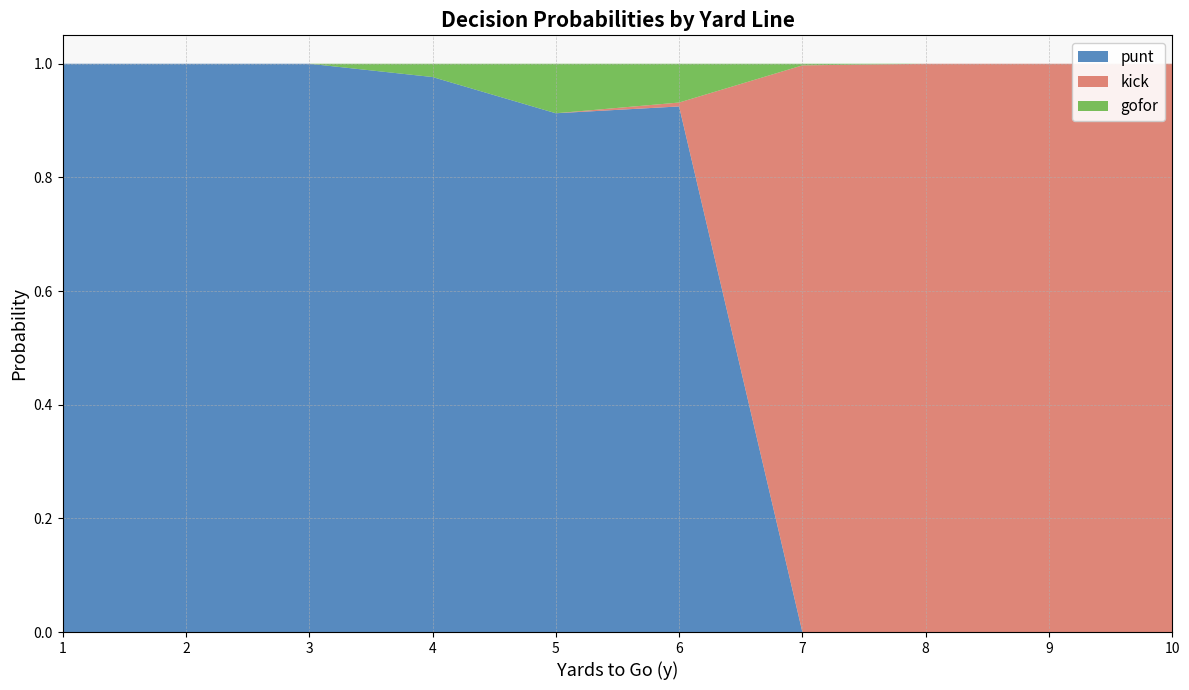

Reading left to right, transcribe all the data shown in this chart.

punt: 1=1.0	2=1.0	3=1.0	4=1.0	5=0.9	6=0.9	7=0.0	8=0.0	9=0.0	10=0.0
kick: 1=0.0	2=0.0	3=0.0	4=0.0	5=0.0	6=0.0	7=1.0	8=1.0	9=1.0	10=1.0
gofor: 1=0.0	2=0.0	3=0.0	4=0.0	5=0.1	6=0.1	7=0.0	8=0.0	9=0.0	10=0.0